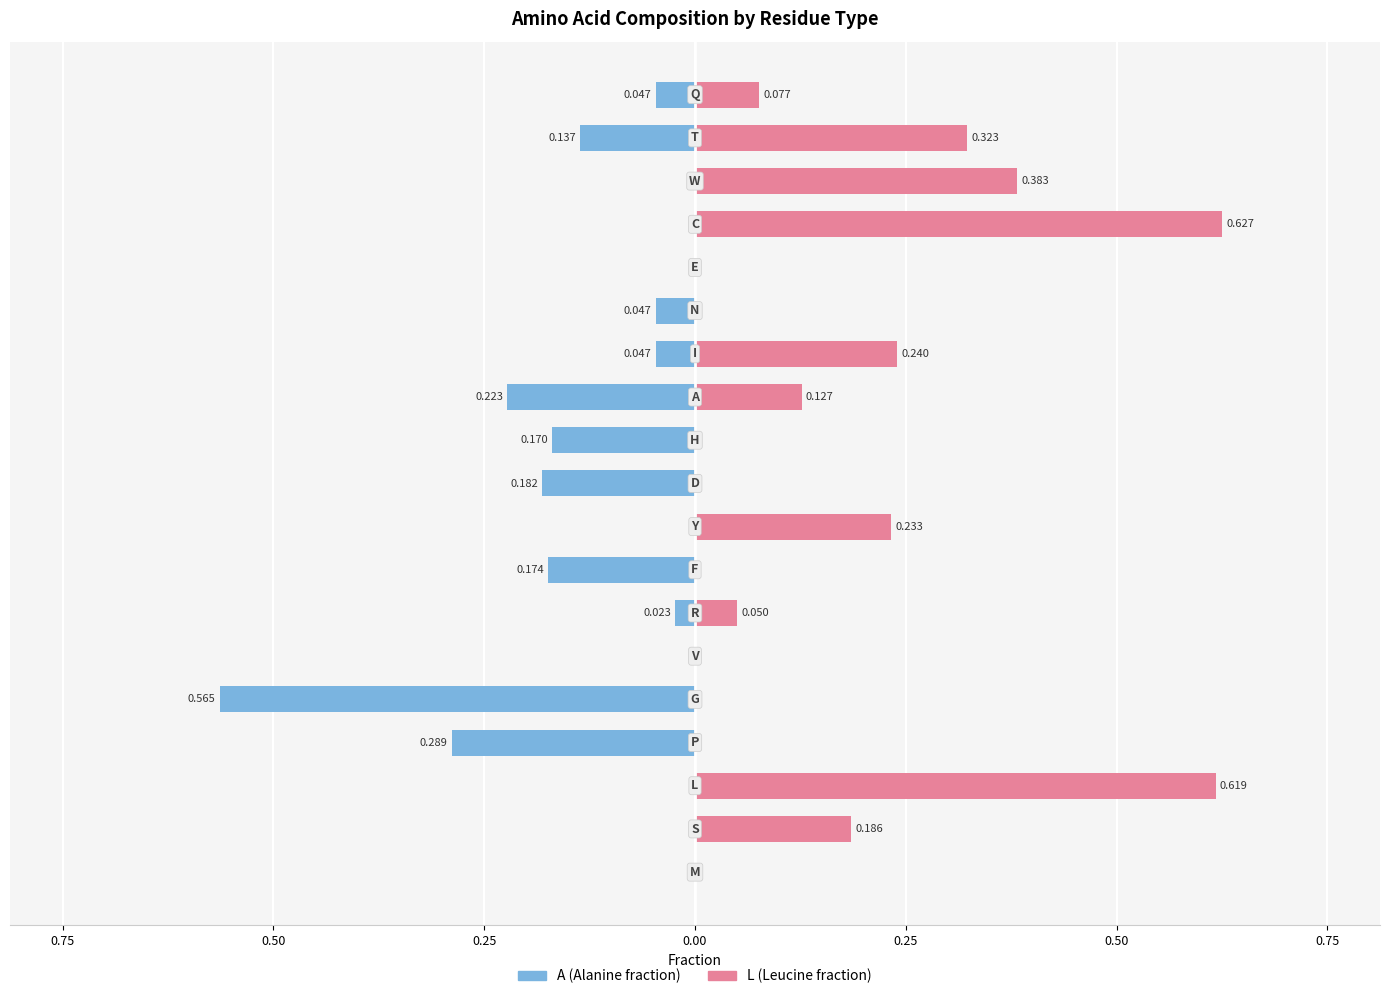

How many groups of bars are there?

19